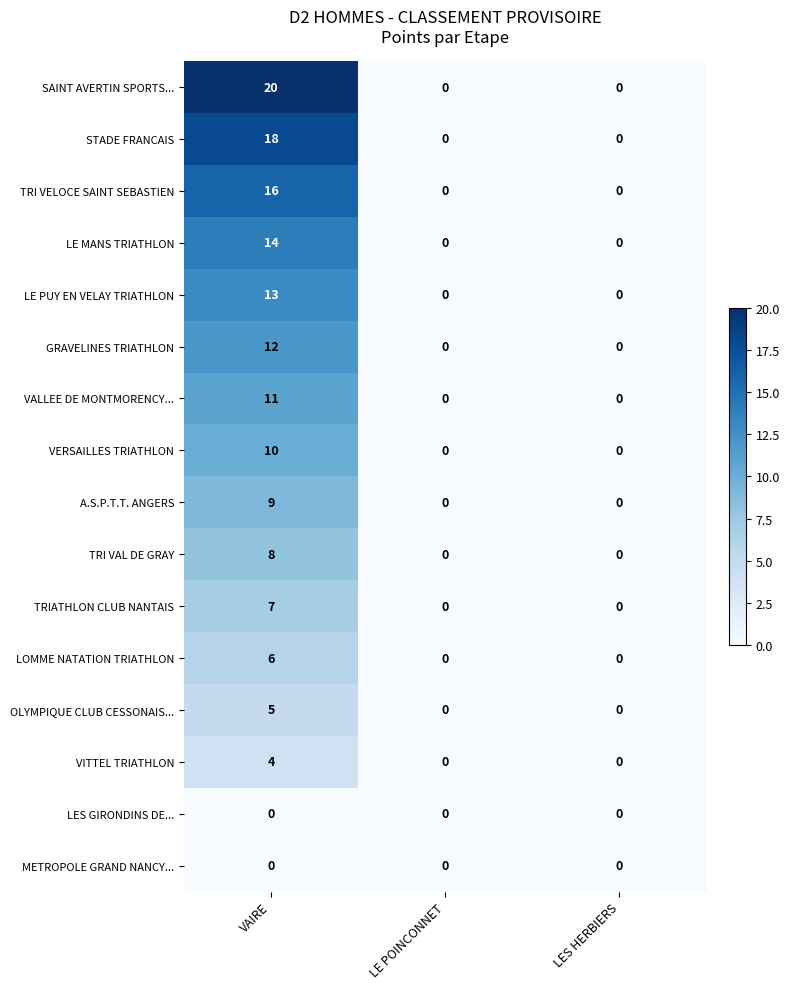

Count the SAINT AVERTIN SPORTS... values in the range 0 to 20.

3